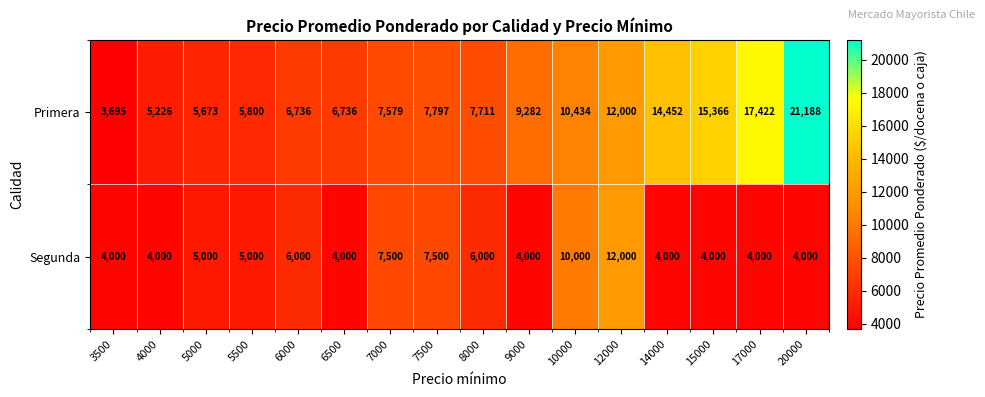

Count the Segunda values in the range 4000 to 7500.

14